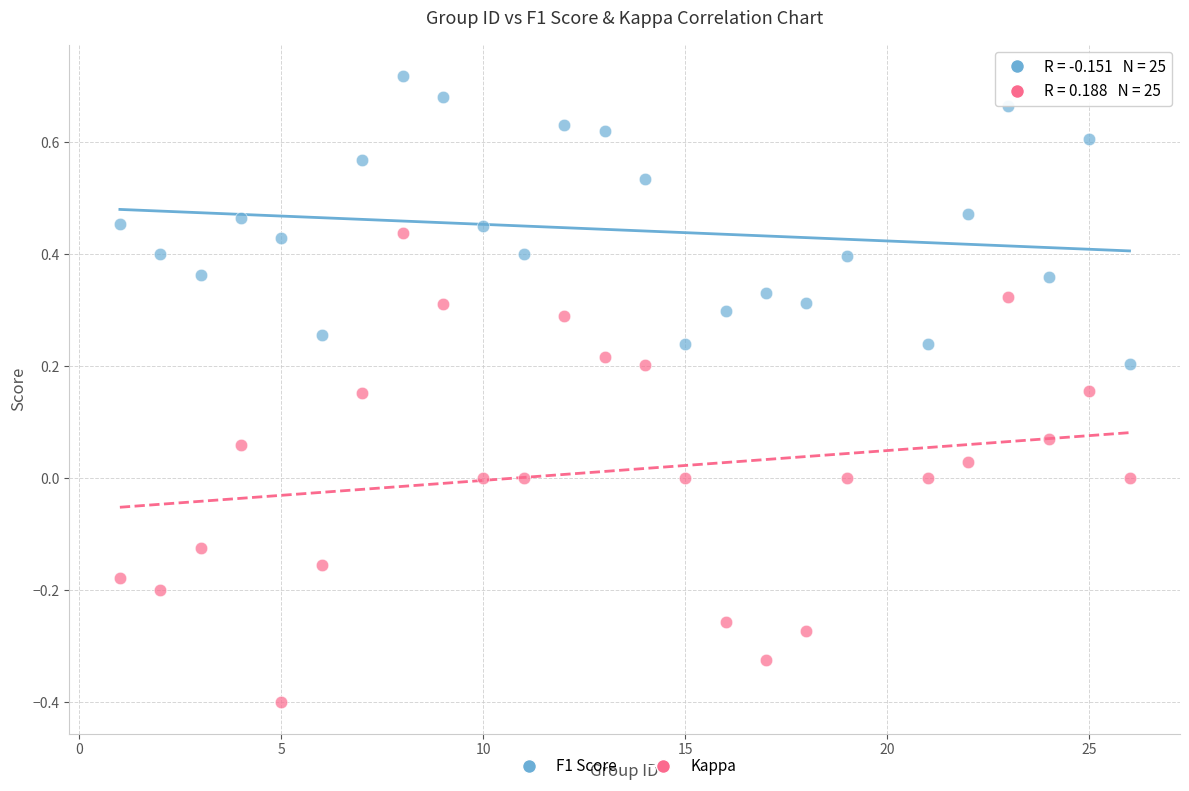

Across all data points, what is the range of X values (max minus min)?

25.0